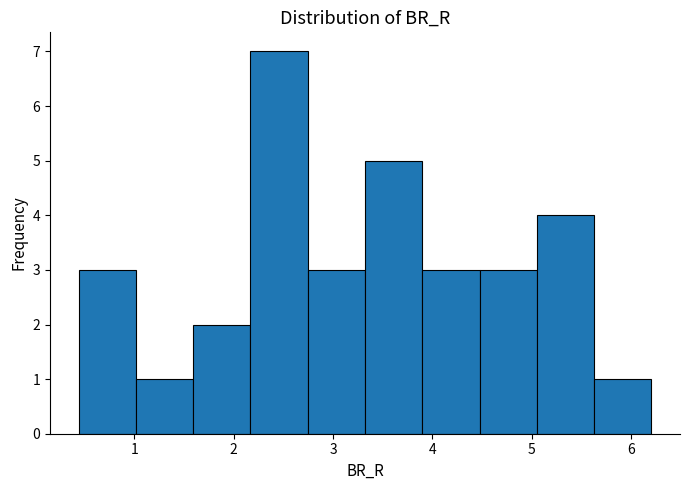

Reading left to right, transcribe this chart: for each bar, give the range it covers on the x-axis and its height. Neither the bar edges nor the heights are printed on the chart, so give them approximately, as read against the axes.

0.4 to 1.0: 3
1.0 to 1.6: 1
1.6 to 2.2: 2
2.2 to 2.7: 7
2.7 to 3.3: 3
3.3 to 3.9: 5
3.9 to 4.5: 3
4.5 to 5.1: 3
5.1 to 5.6: 4
5.6 to 6.2: 1